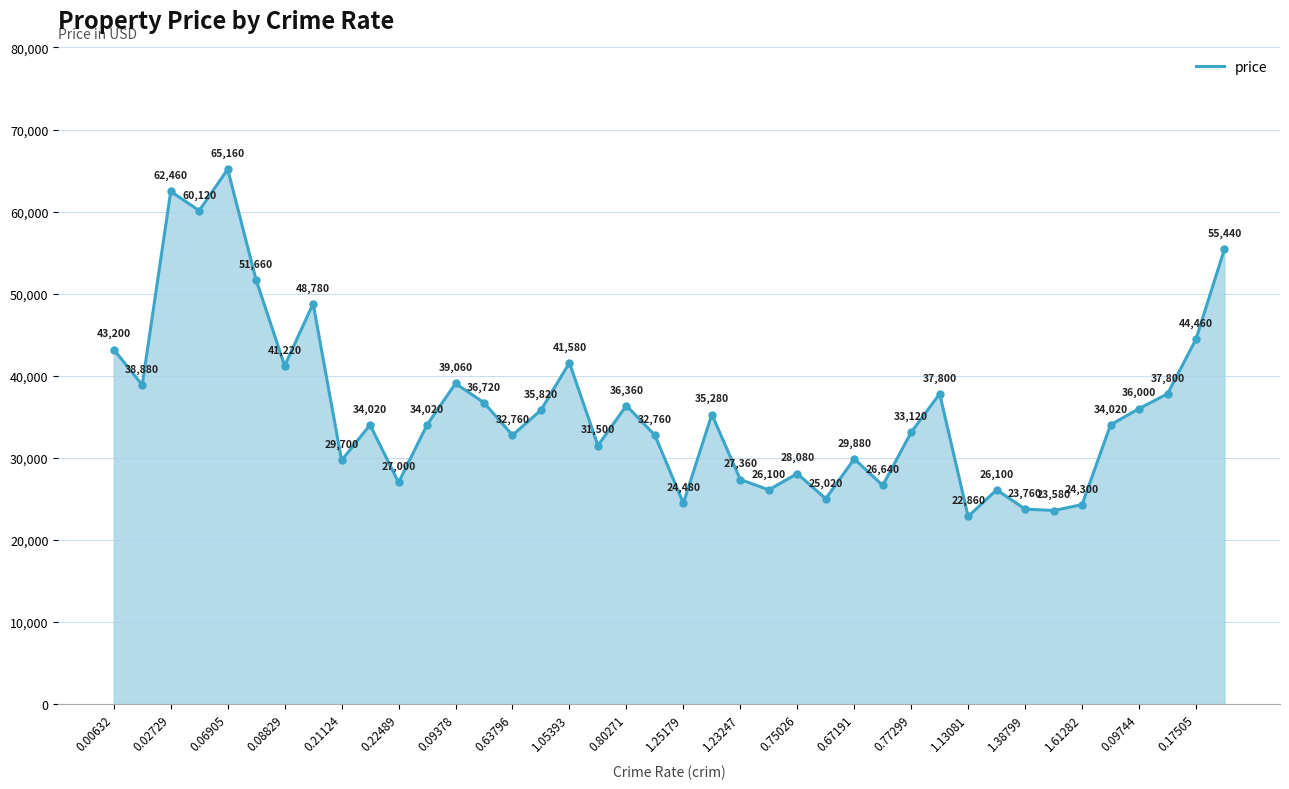

What is the value of the 34th point from the left?

23580